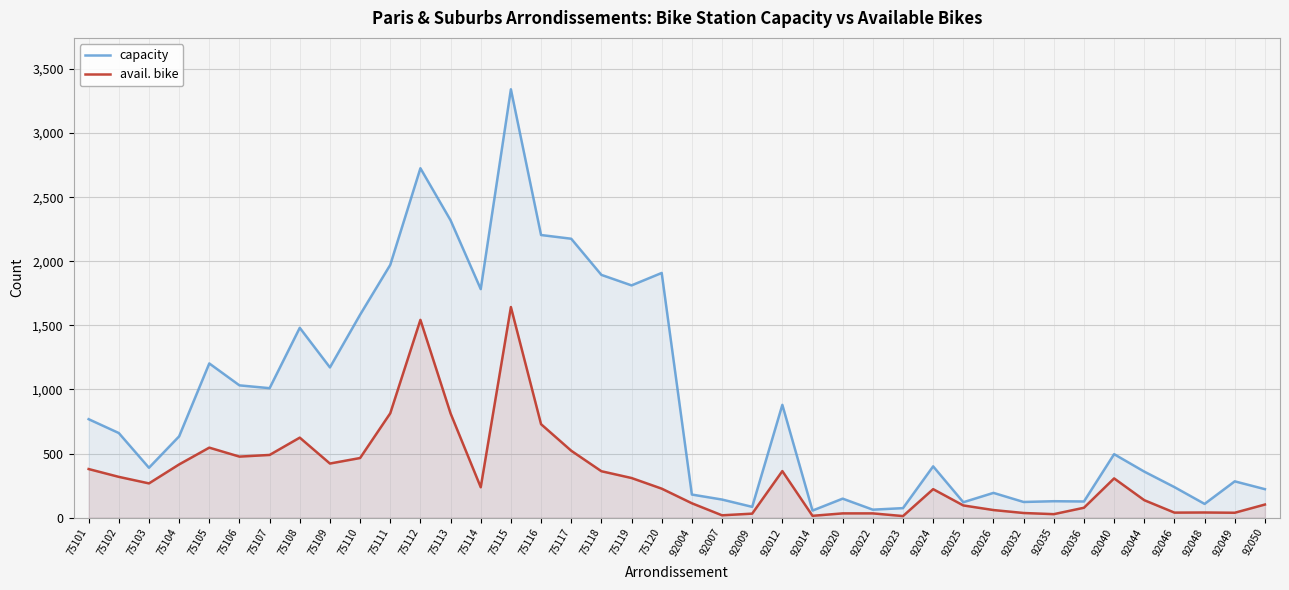

Between 75105 and 92009, which series saw the biggest shift?

capacity